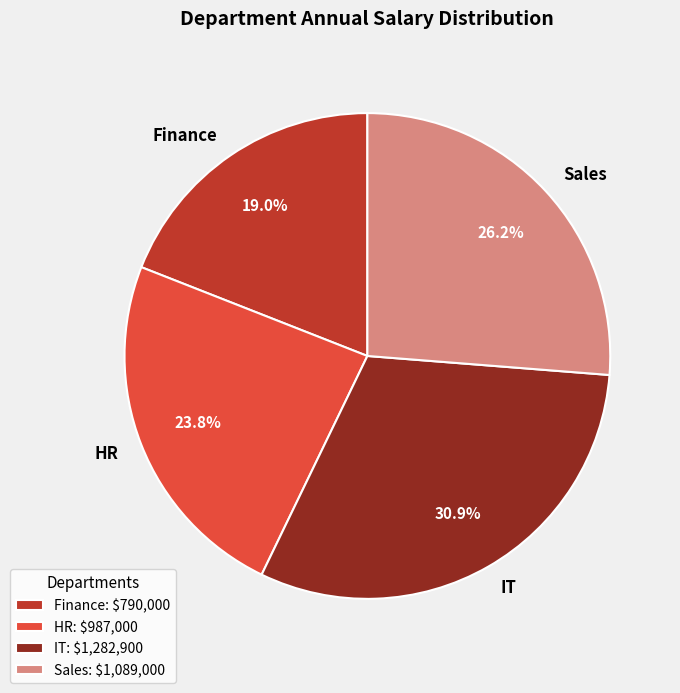

What percentage do Finance and HR together represent?

42.8%